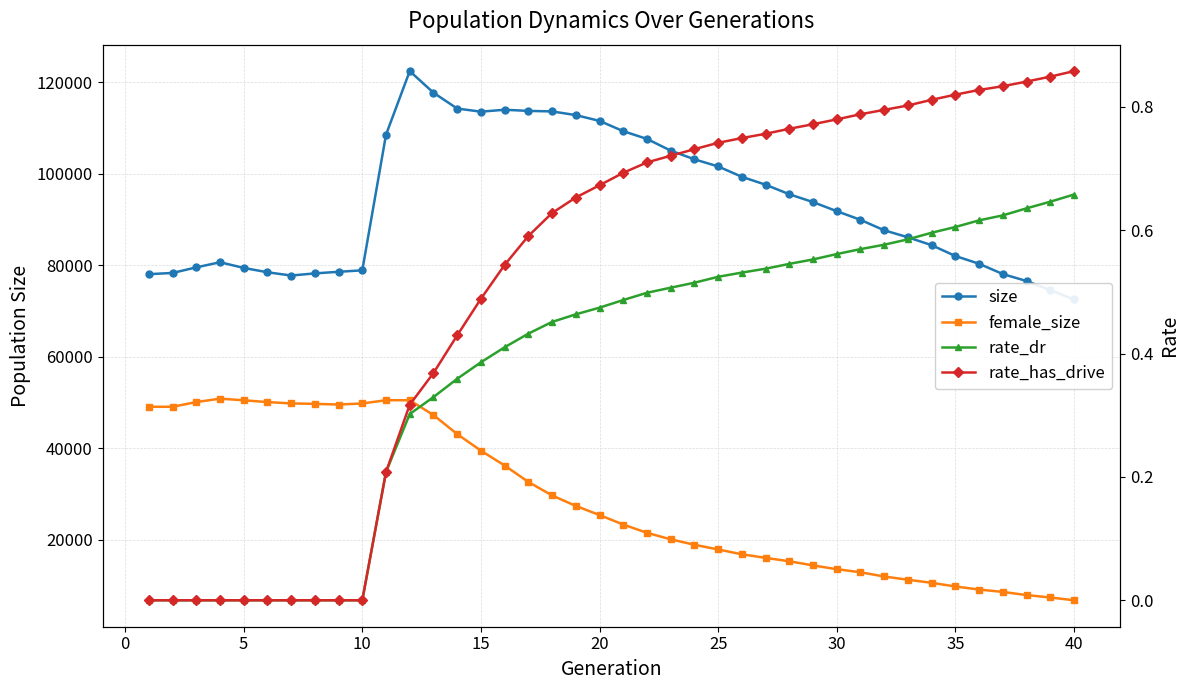

How many values in rate_dr are above zero?

30